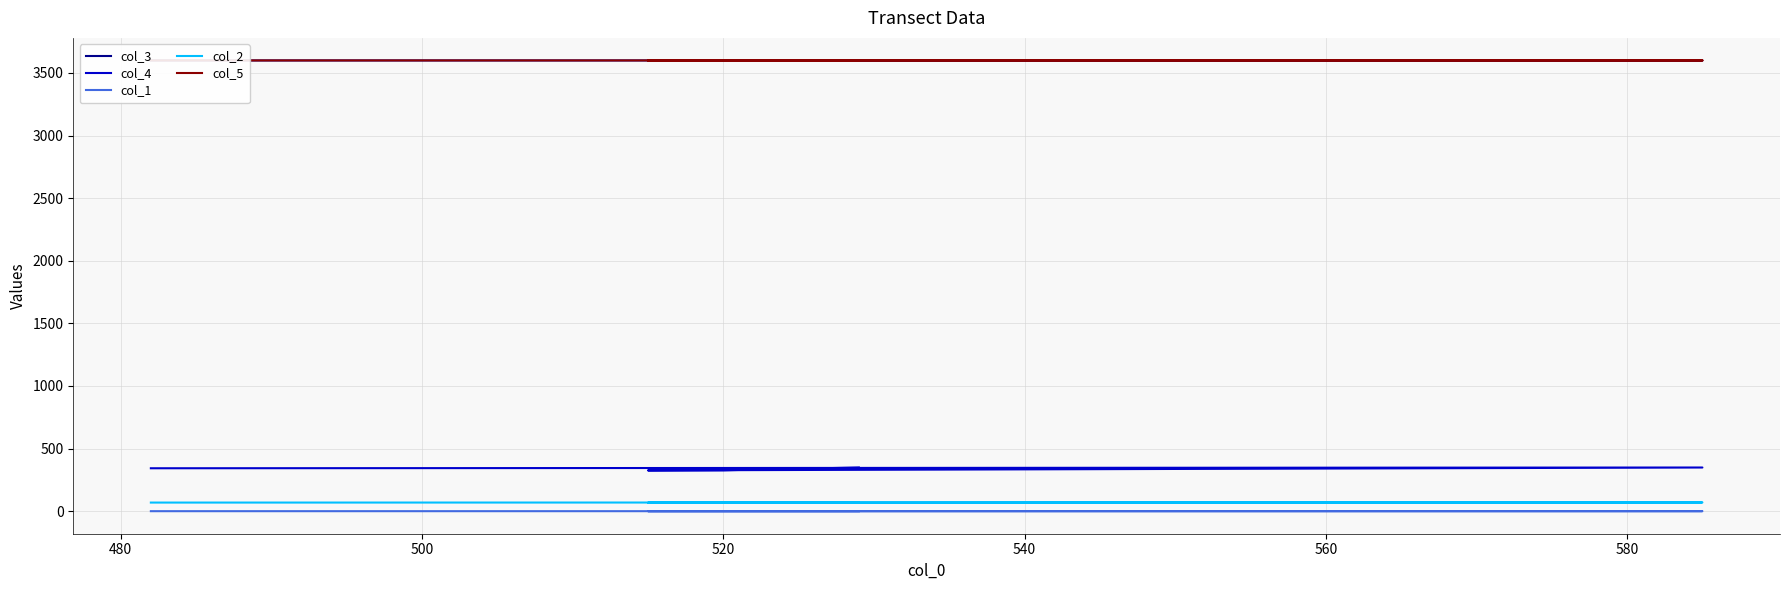

The col_5 series shows 1212.6 at 460. True or false?

False